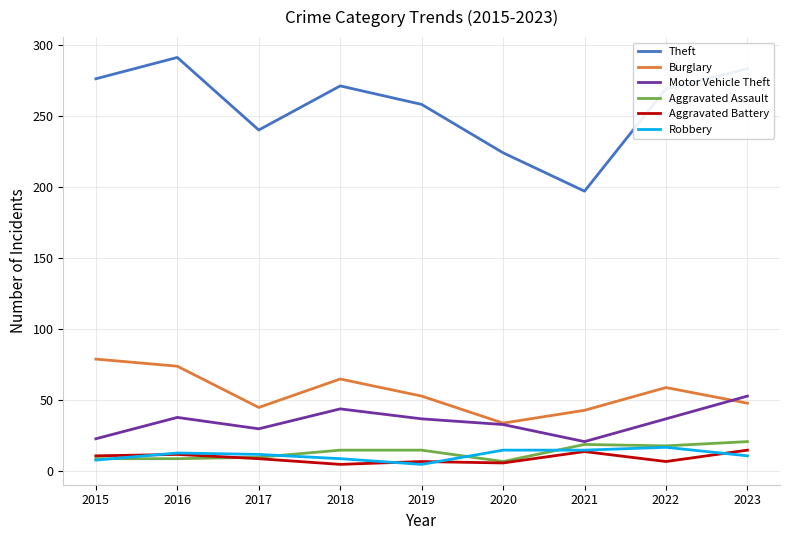

Which category has the highest value in the Motor Vehicle Theft series?

2023